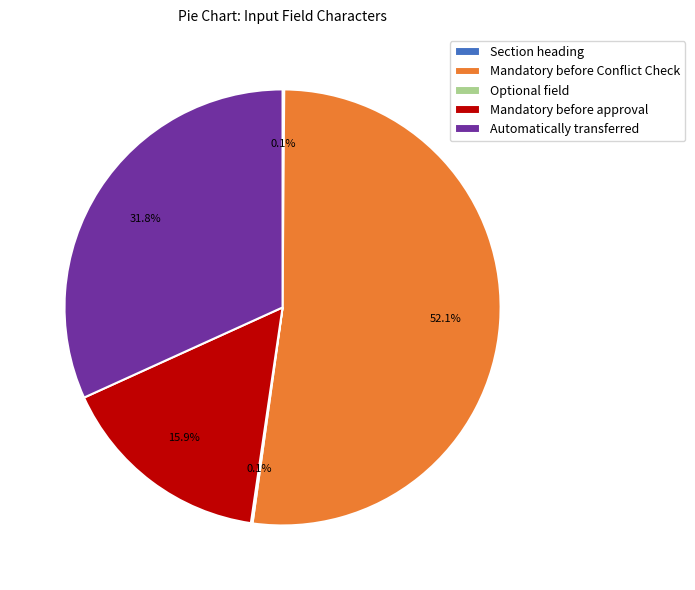

Which category has the biggest portion of the pie?

Mandatory before Conflict Check